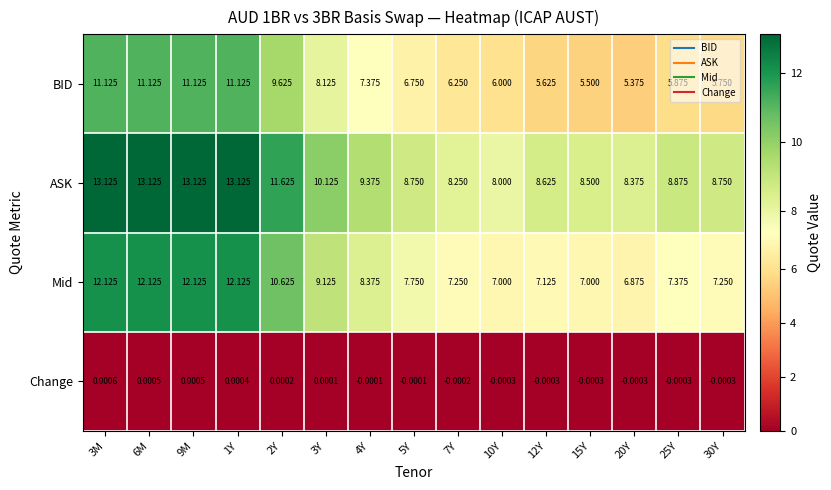

Which series has the widest spread of values?

BID